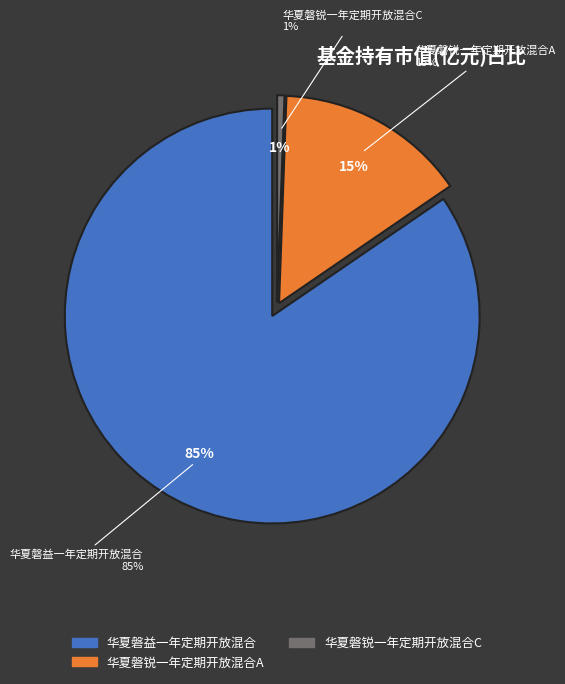

Which category has the biggest portion of the pie?

华夏磐益一年定期开放混合